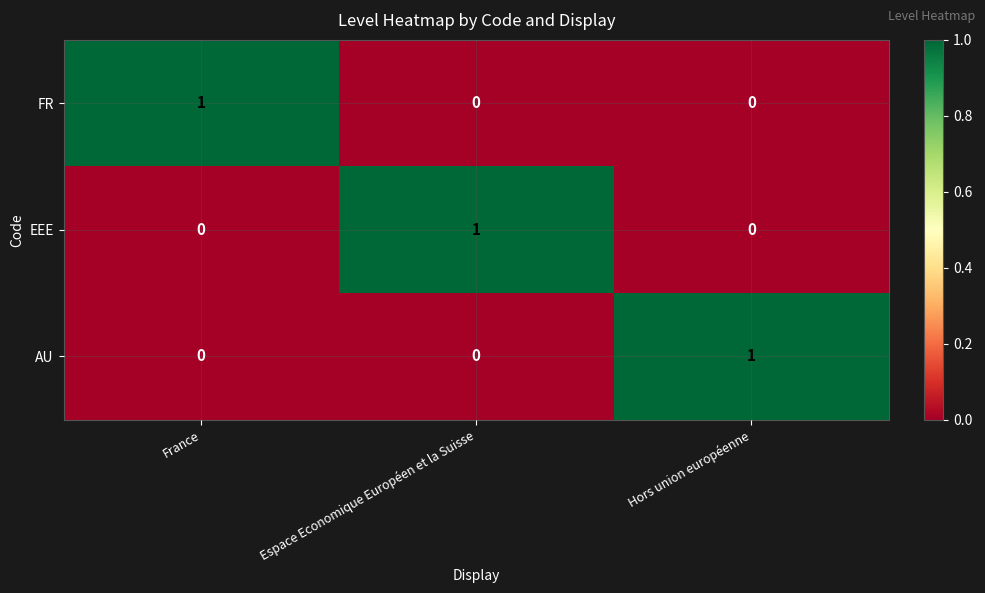

Reading left to right, transcribe all the data shown in this chart.

FR: France=1	Espace Economique Européen et la Suisse=0	Hors union européenne=0
EEE: France=0	Espace Economique Européen et la Suisse=1	Hors union européenne=0
AU: France=0	Espace Economique Européen et la Suisse=0	Hors union européenne=1